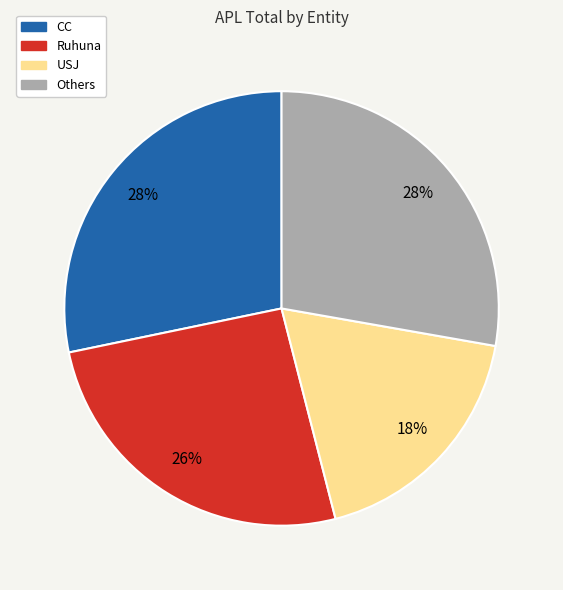

Does any single category account for the majority?

No